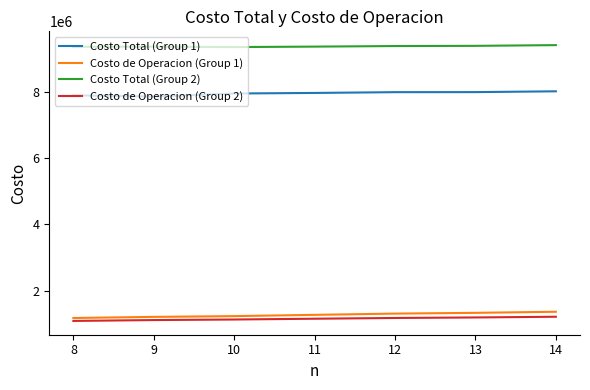

What are all the series names shown in the legend?

Costo Total (Group 1), Costo de Operacion (Group 1), Costo Total (Group 2), Costo de Operacion (Group 2)